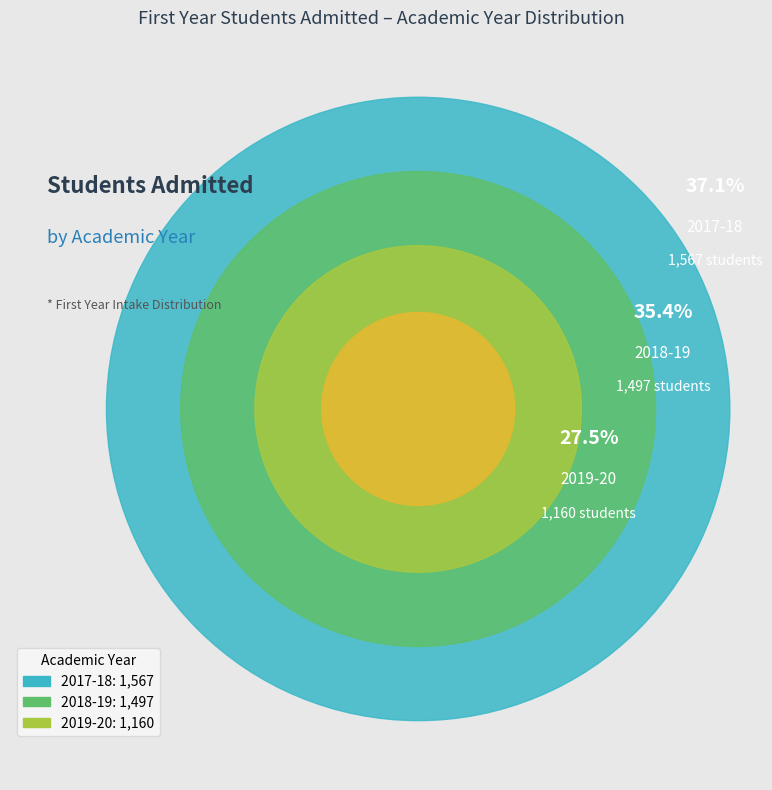

What is the total percentage of 2017-18 and 2018-19?

72.5%